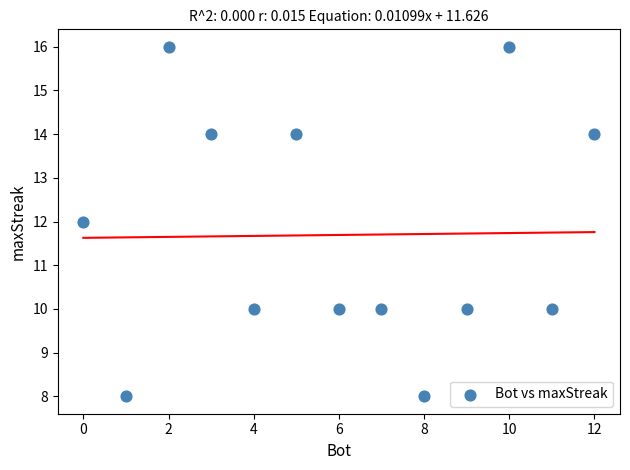

What is the range of Y values (max minus min)?

8